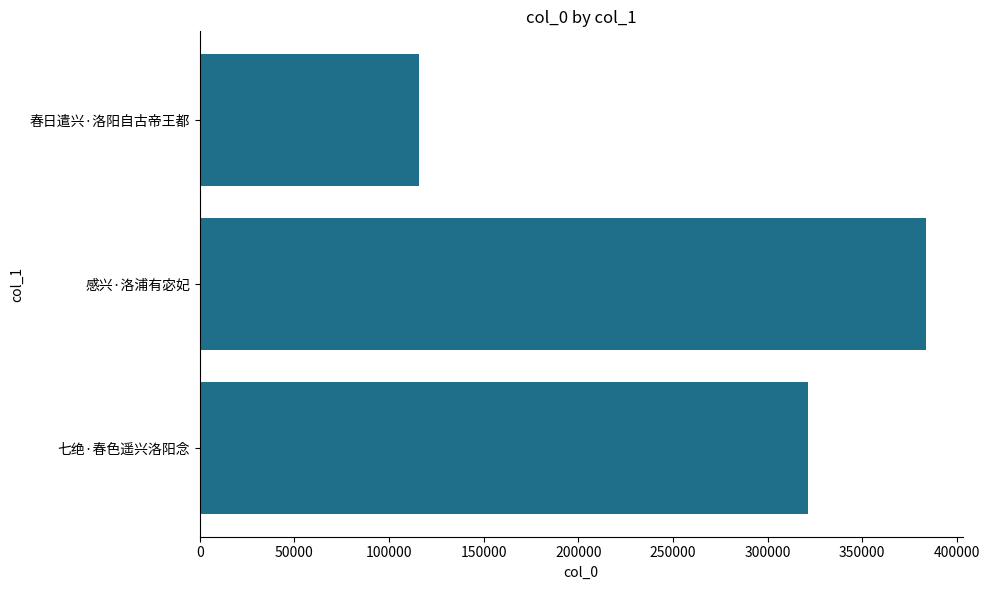

How many distinct data groups are displayed?

1